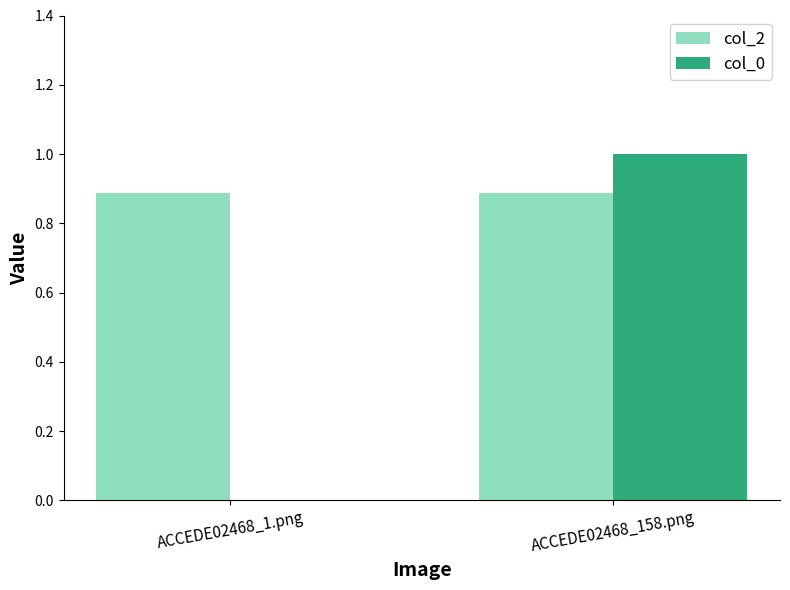

What is the sum of all col_2 values?

1.8